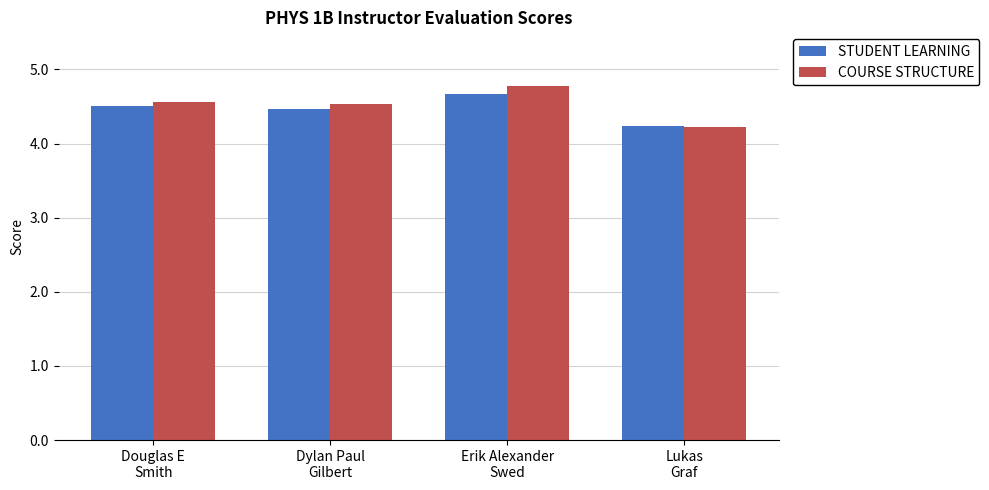

Which series changed the most between Douglas E
Smith and Lukas
Graf?

COURSE STRUCTURE